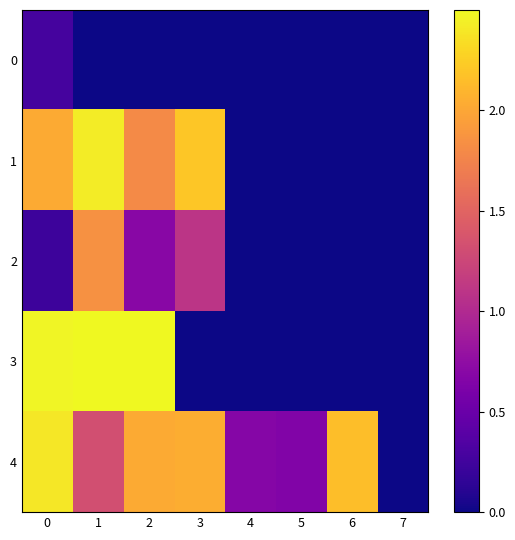

Which series has the widest spread of values?

3